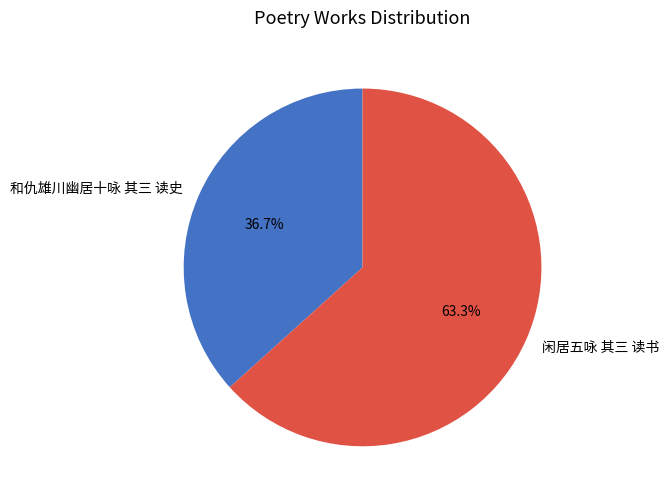

Does 和仇雄川幽居十咏 其三 读史 account for over 50% of the chart?

No